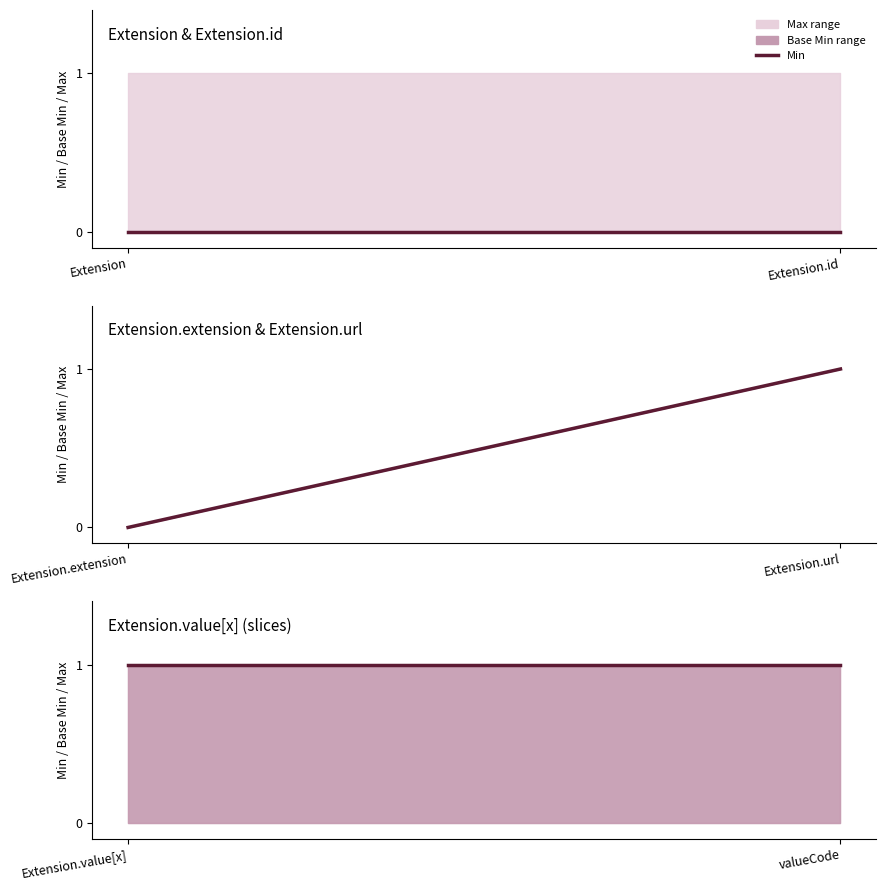

What is the difference between the maximum and second lowest values in the min_values series?

1